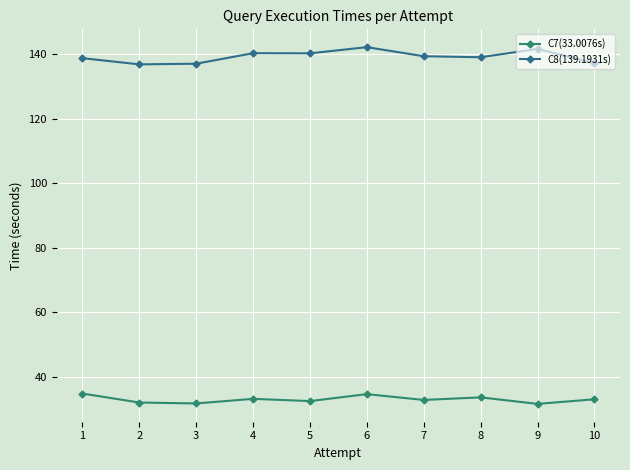

What is the highest value of the C7(33.0076s) series?

34.8